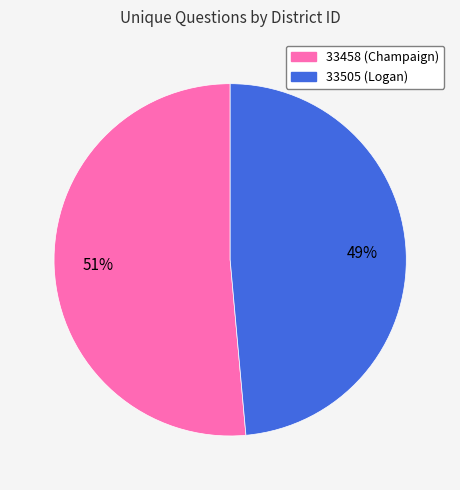

How many segments does this pie chart have?

2